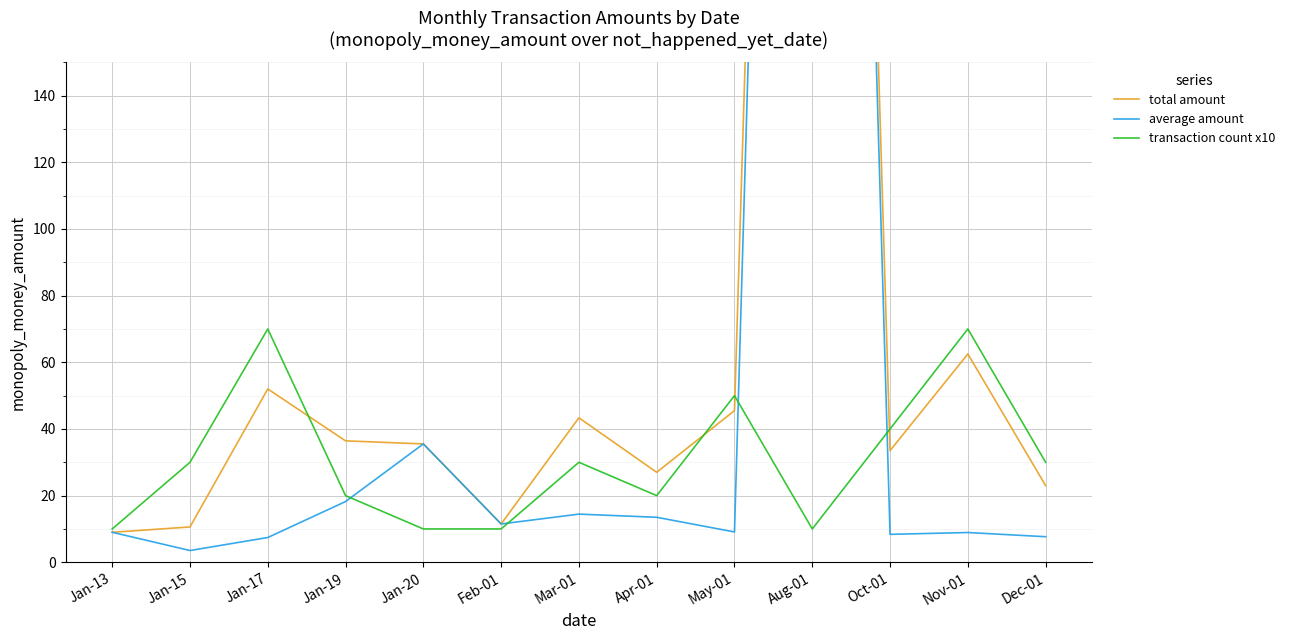

Where does the total amount series first go above 35?

Jan-17